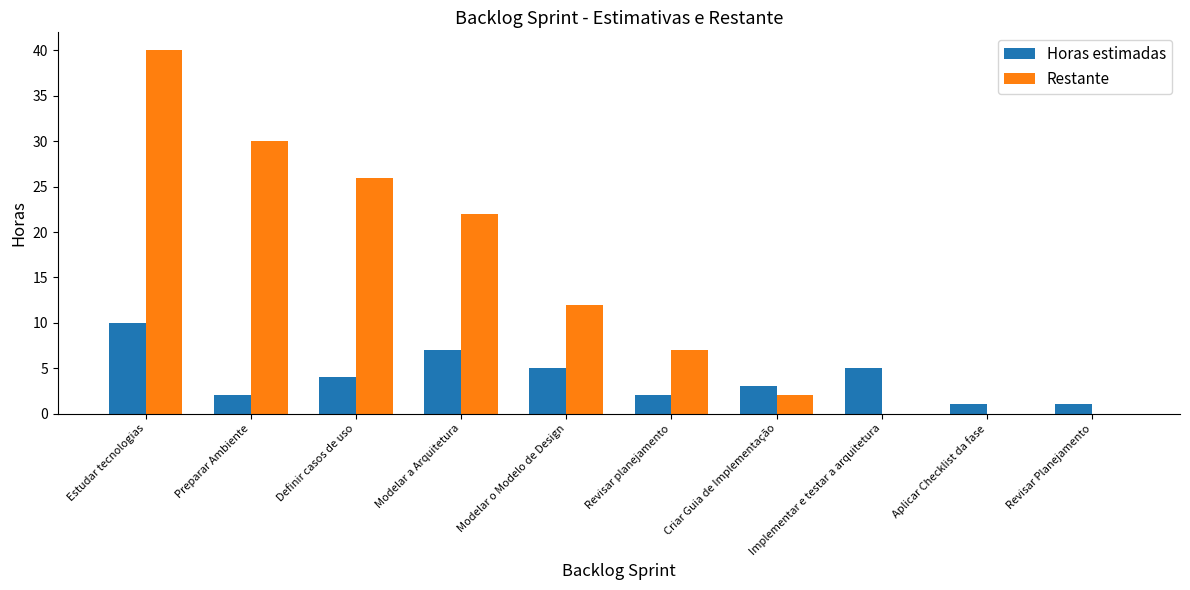

At which category is the sum across all series the highest?

Estudar tecnologias